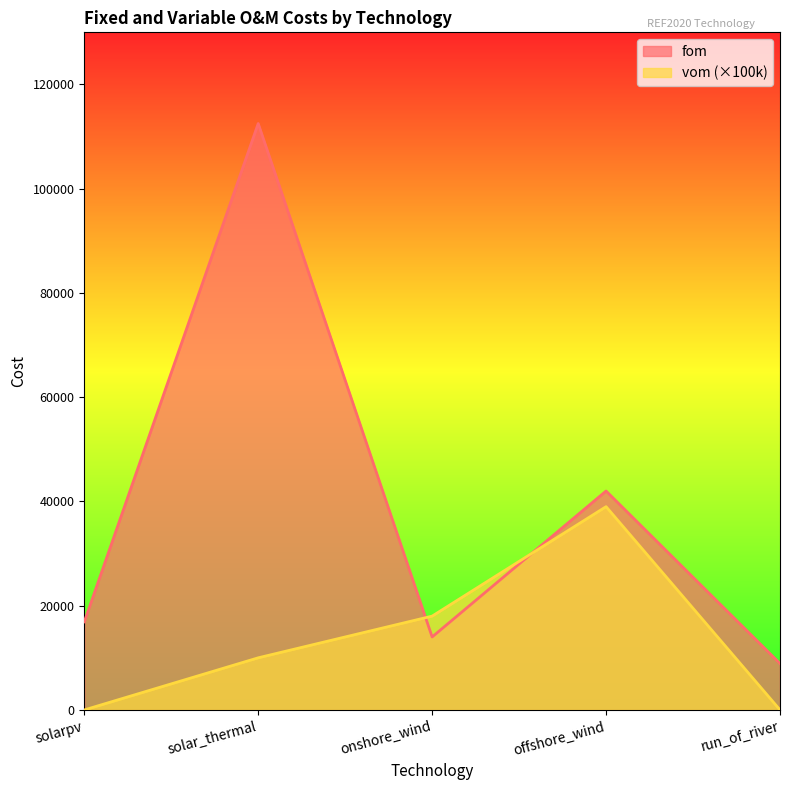

What is the difference between the fom values at run_of_river and solar_thermal?

103600